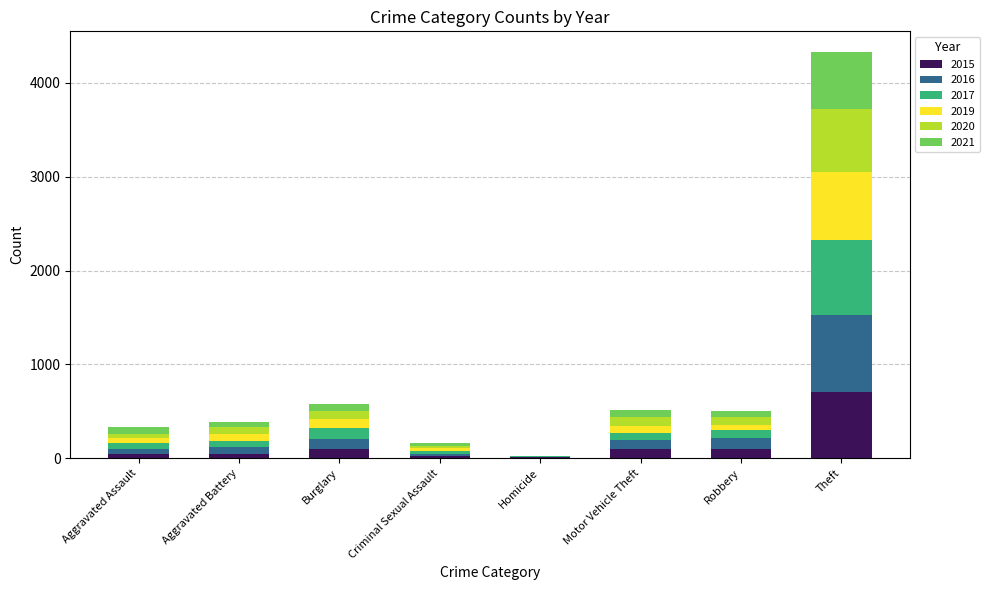

At which category is the sum across all series the highest?

Theft